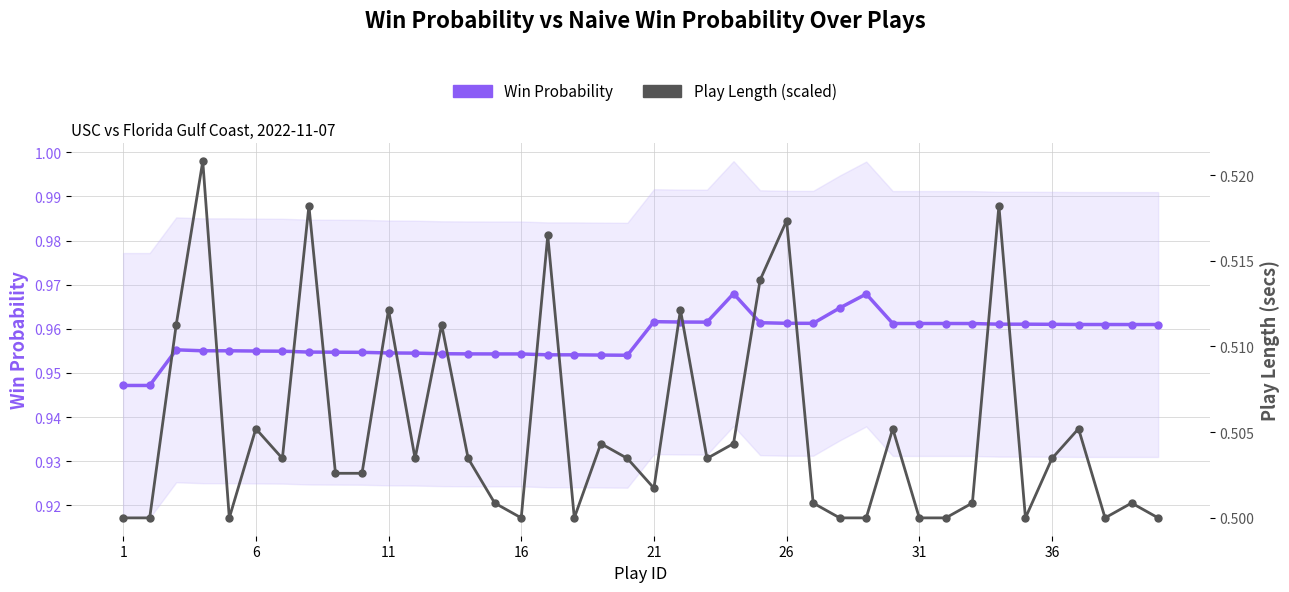

What is the maximum value shown in the chart?

1.0